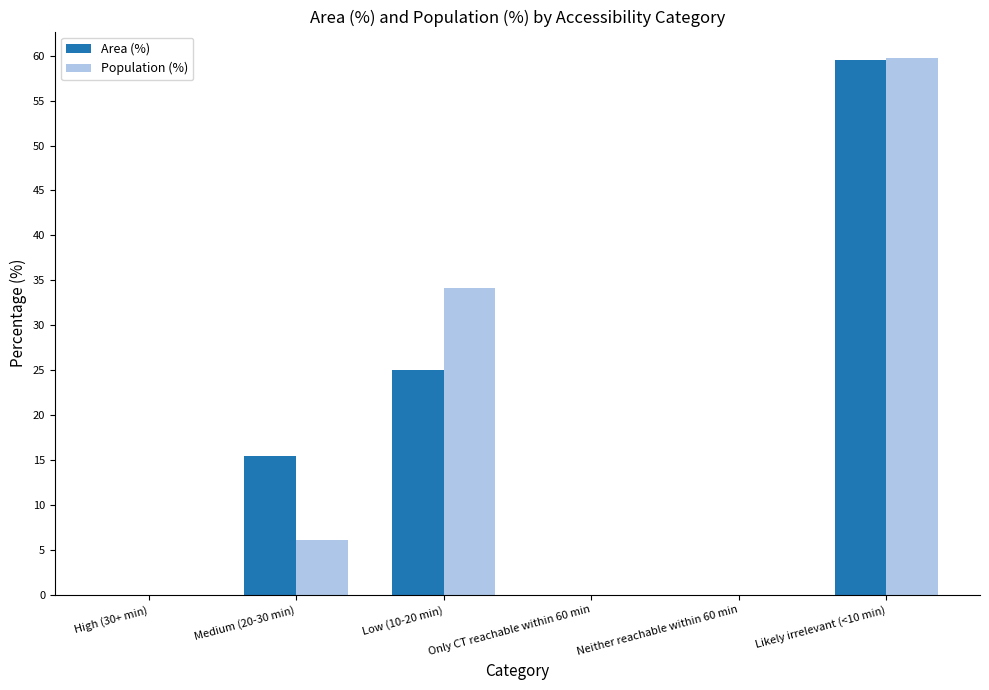

How many data points does each series have?

6